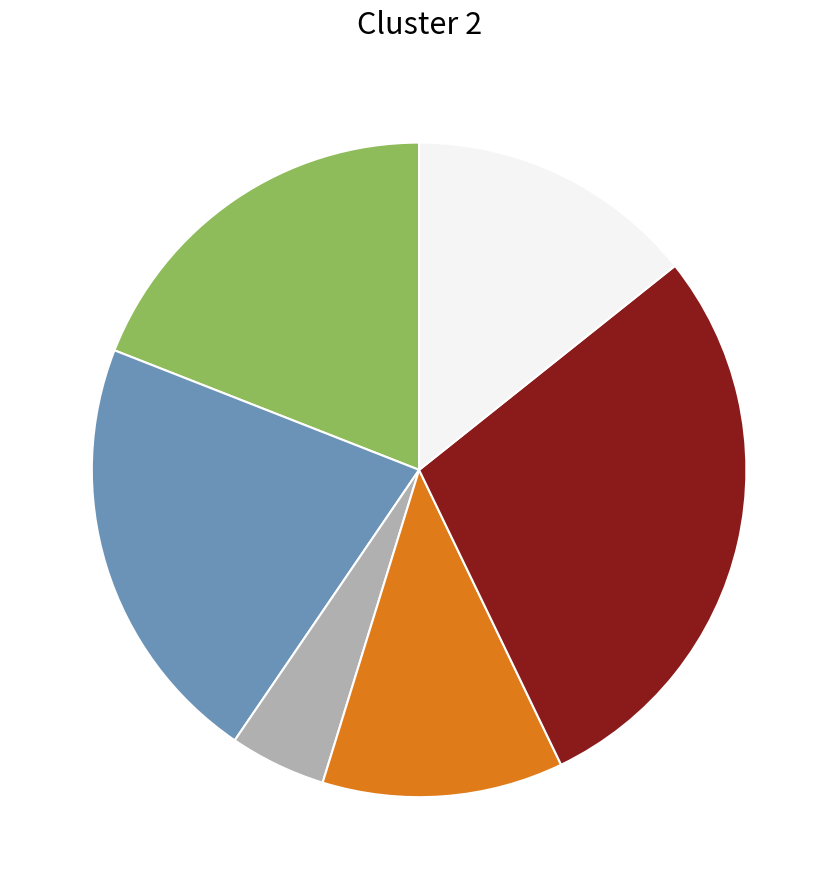

Is there any slice that represents more than half of the pie?

No